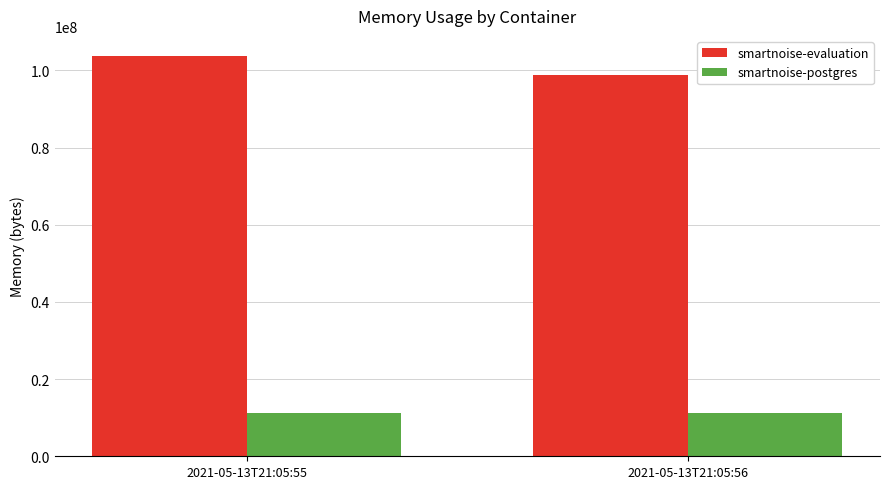

What is the spread (max minus min) of values at 2021-05-13T21:05:56?

87527424